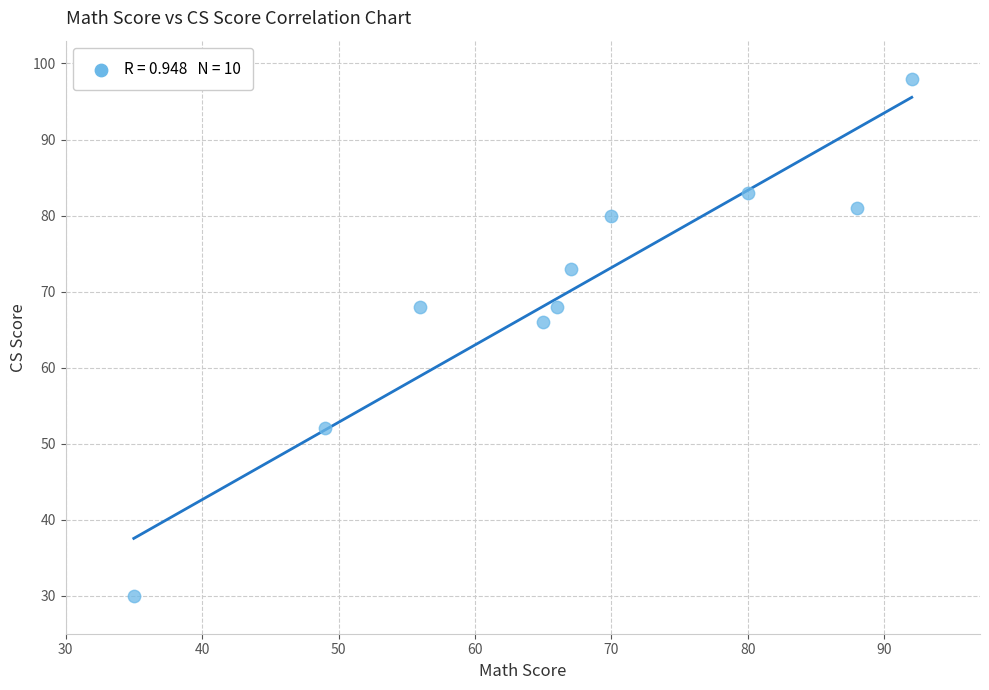

What Y value in the scatter plot is closest to 64?

66